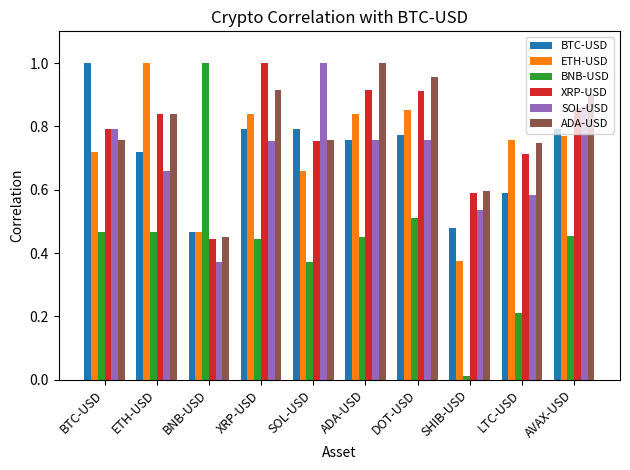

Which series has the largest range (max minus min)?

BNB-USD